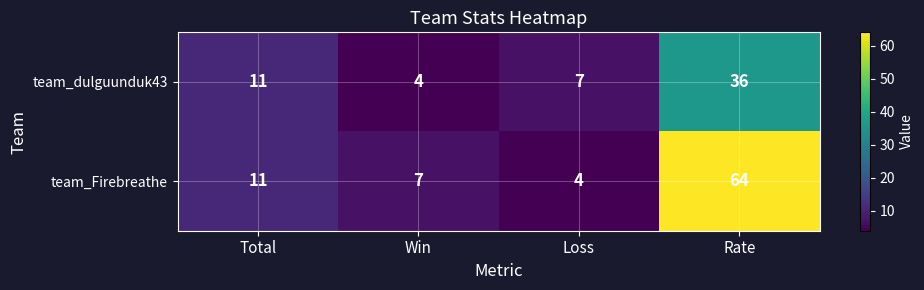

The team_Firebreathe series shows 4 at Loss. True or false?

True